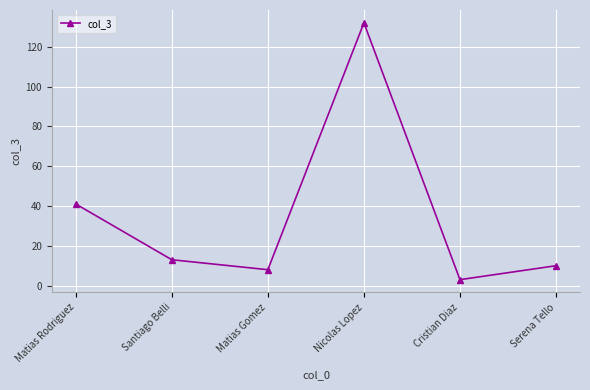

What is the difference between the maximum and minimum values?

129